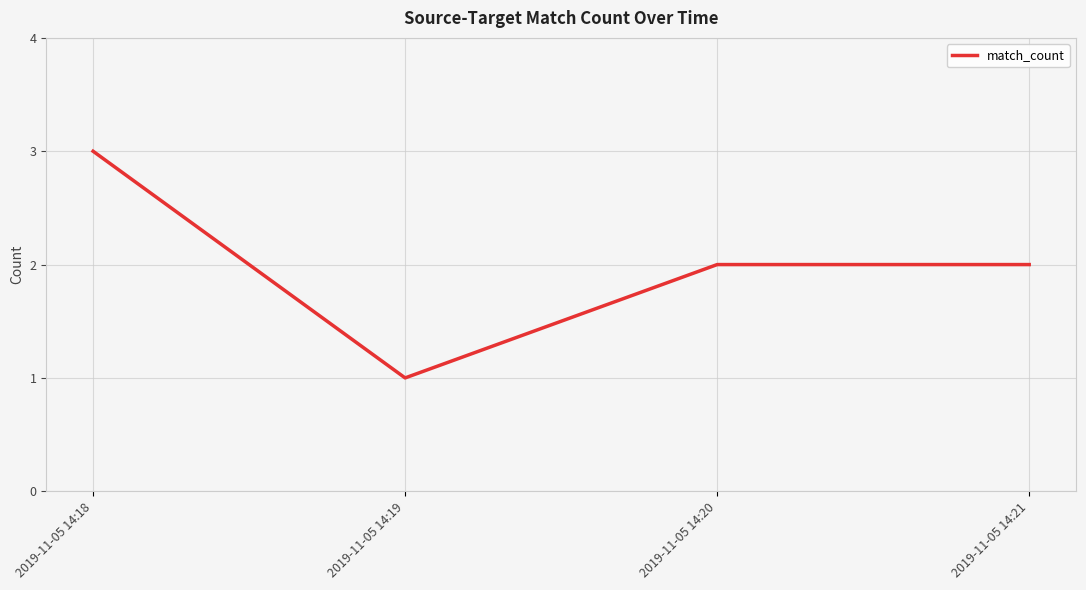

What is the smallest value displayed?

1